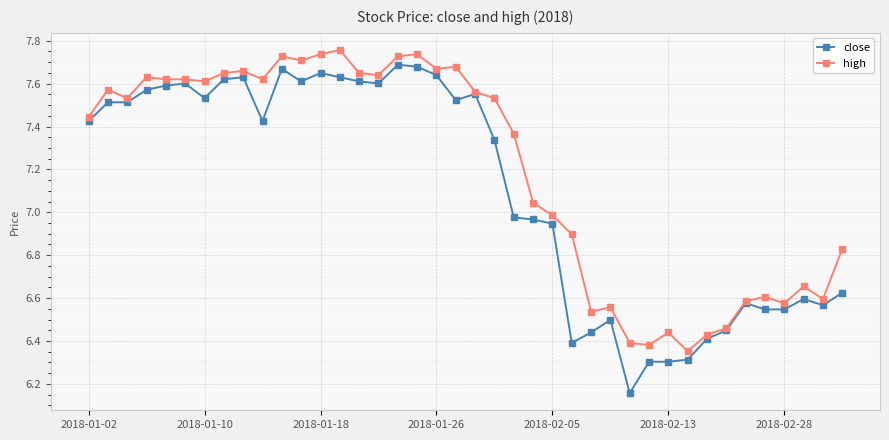

True or false: close has more than 1 interior local peaks.

True